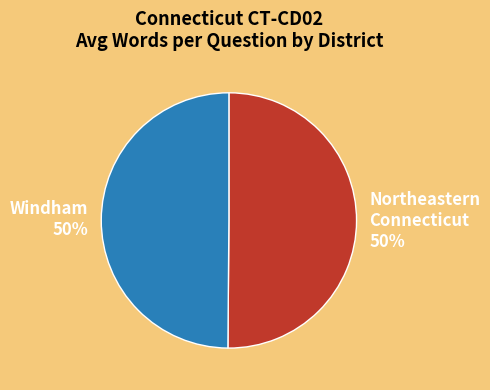

To the nearest percent, what is the average slice percentage?

50%